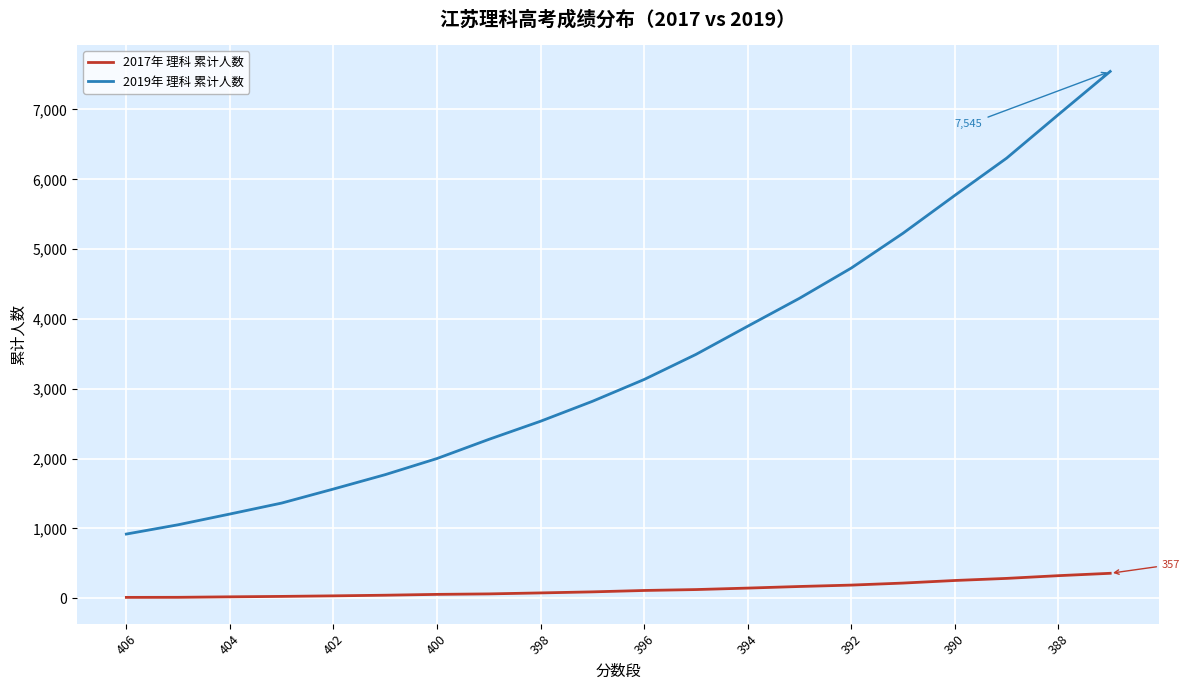

Rank the series by their average value, from lowest to highest.

2017年 理科 累计人数, 2019年 理科 累计人数